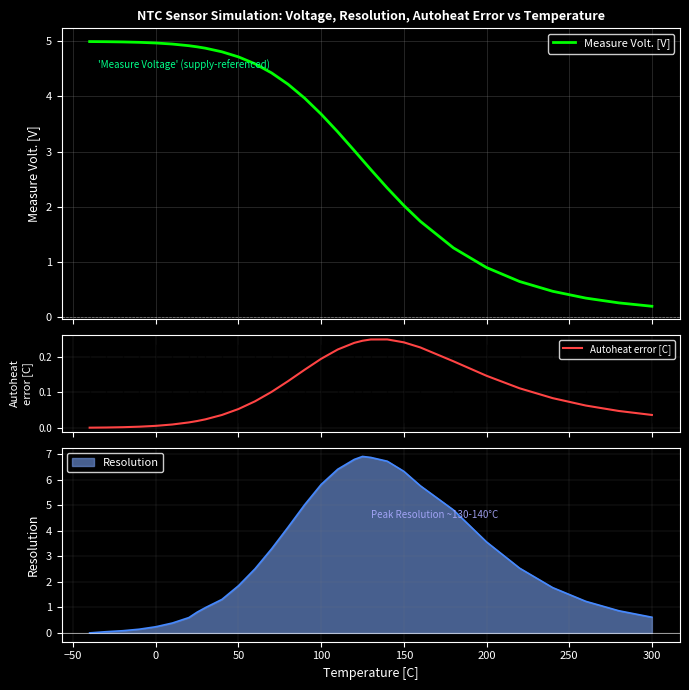

True or false: Autoheat error [C] and Measure Volt. [V] cross at least once.

False